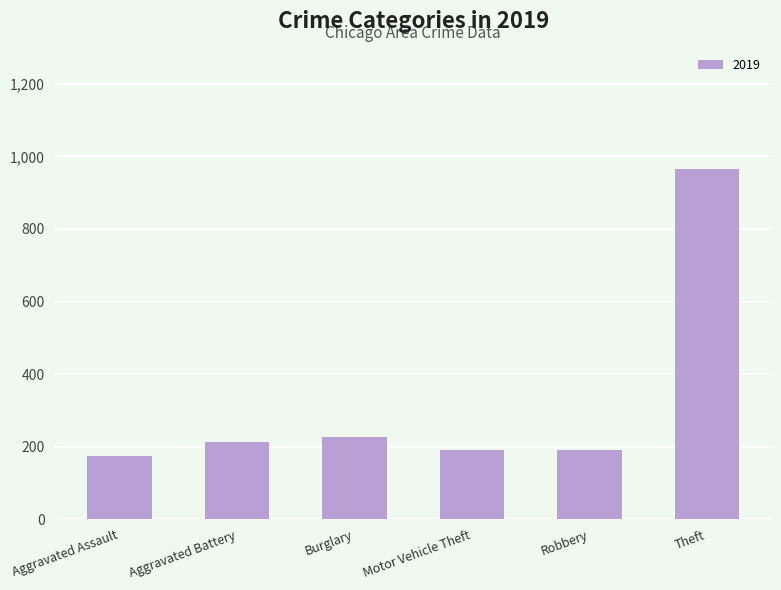

The value at Theft is 964. True or false?

True